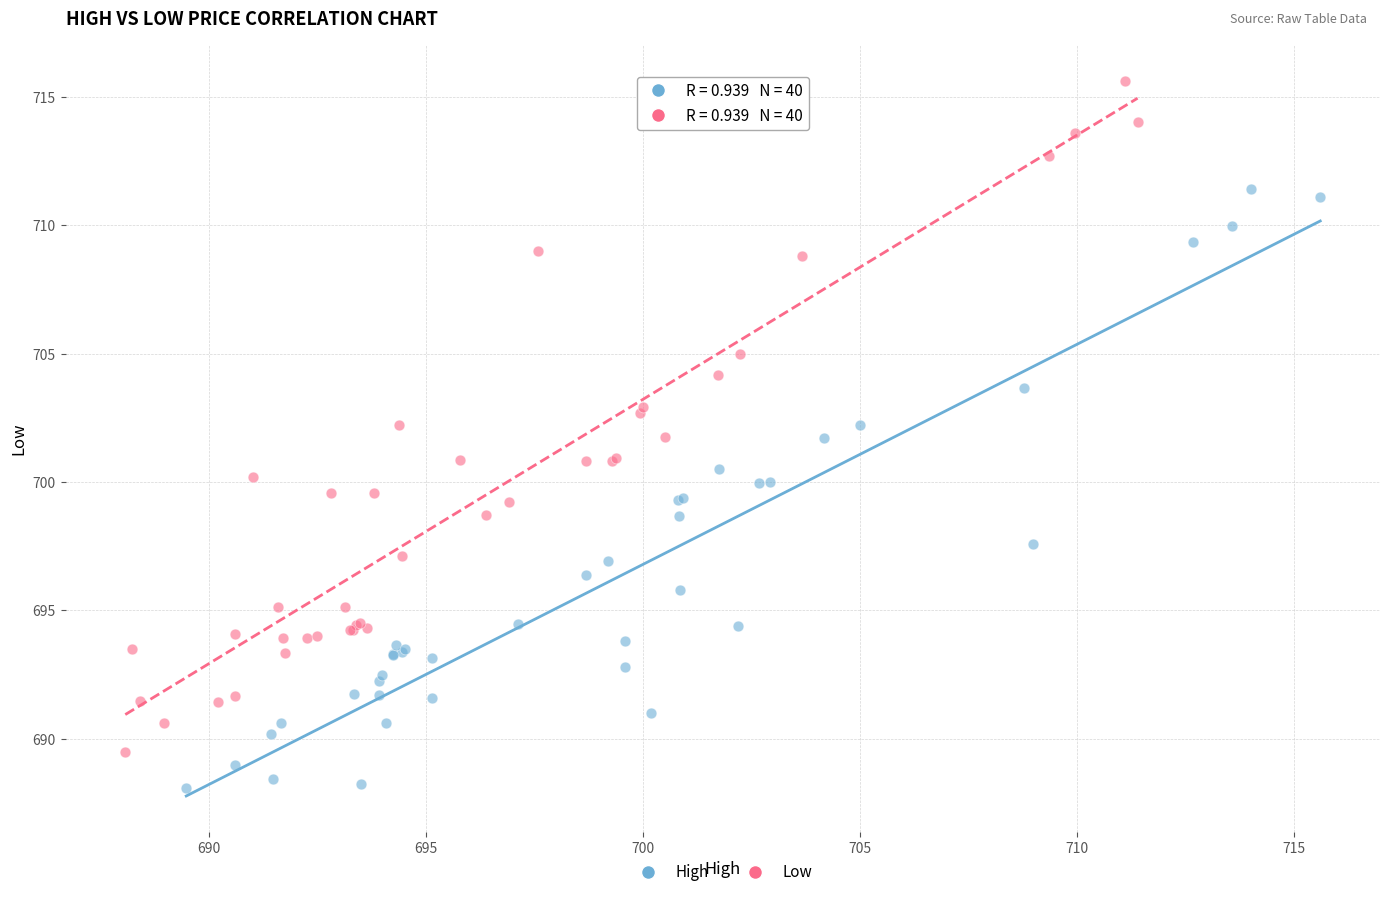

What are all the series names shown in the legend?

High, Low